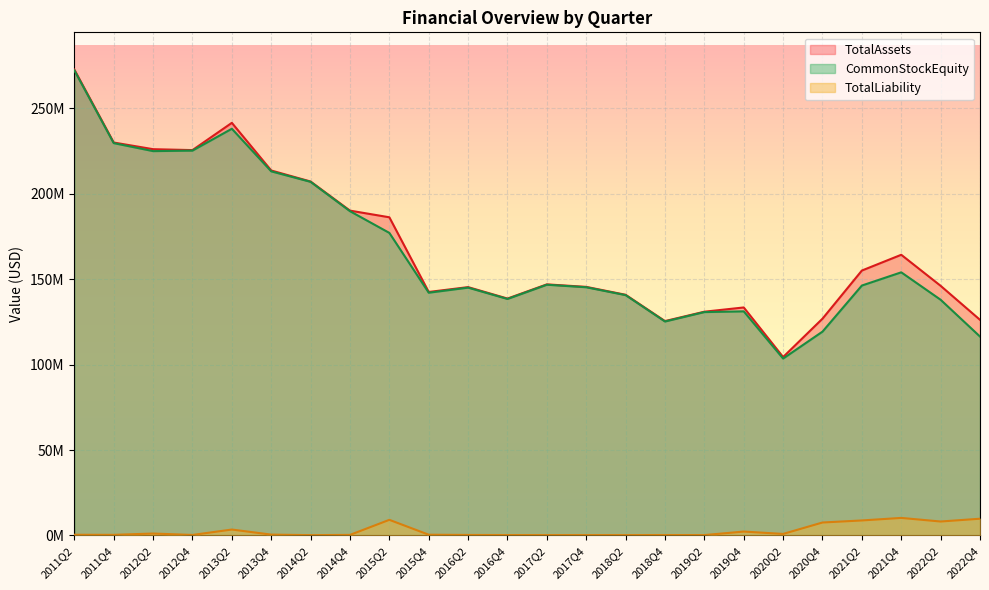

In TotalLiability, how many points are higher than both neighbors (excluding endpoints)?

7